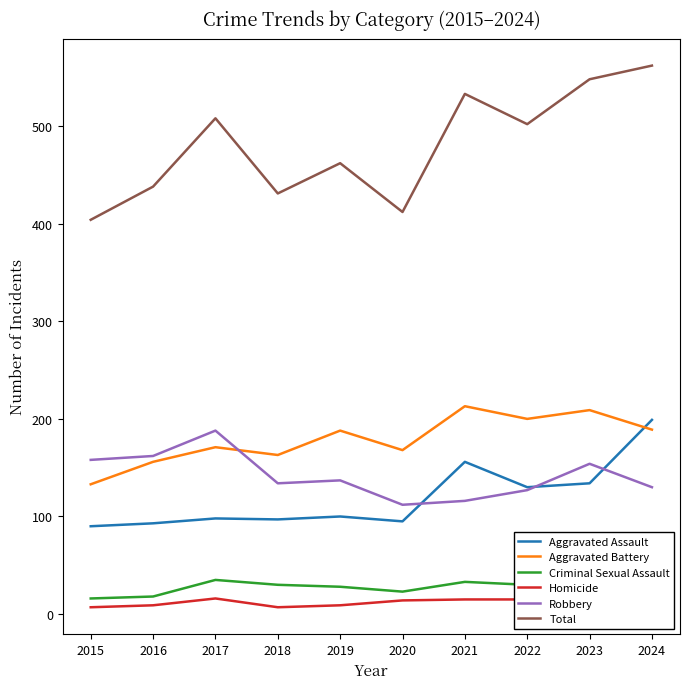

Reading left to right, transcribe all the data shown in this chart.

Aggravated Assault: 90	93	98	97	100	95	156	130	134	199
Aggravated Battery: 133	156	171	163	188	168	213	200	209	189
Criminal Sexual Assault: 16	18	35	30	28	23	33	30	39	30
Homicide: 7	9	16	7	9	14	15	15	12	14
Robbery: 158	162	188	134	137	112	116	127	154	130
Total: 404	438	508	431	462	412	533	502	548	562